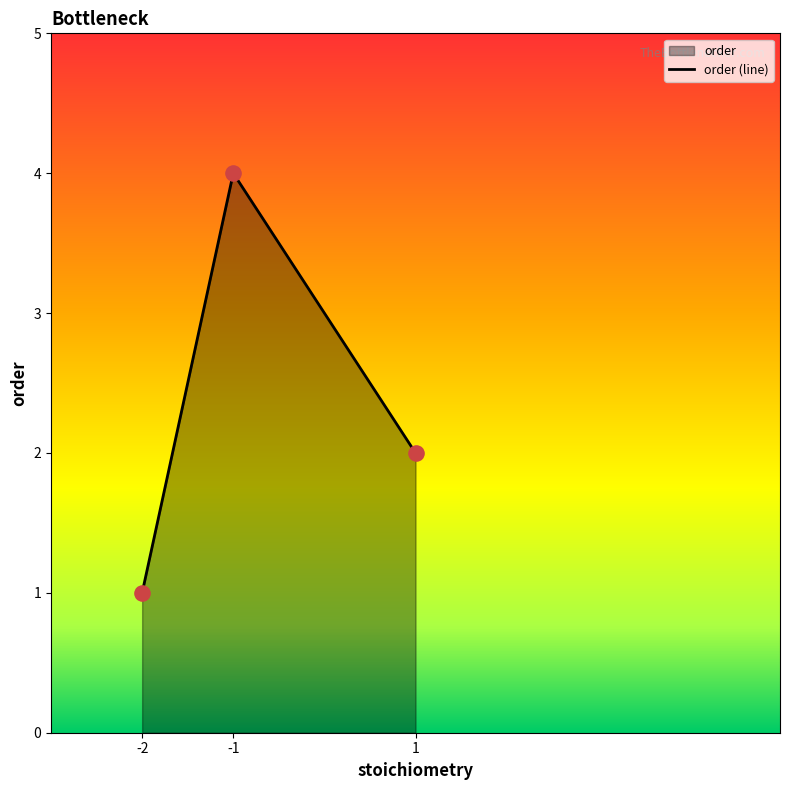

Approximately how many times larger is the value at 1 compared to -1?

0.5